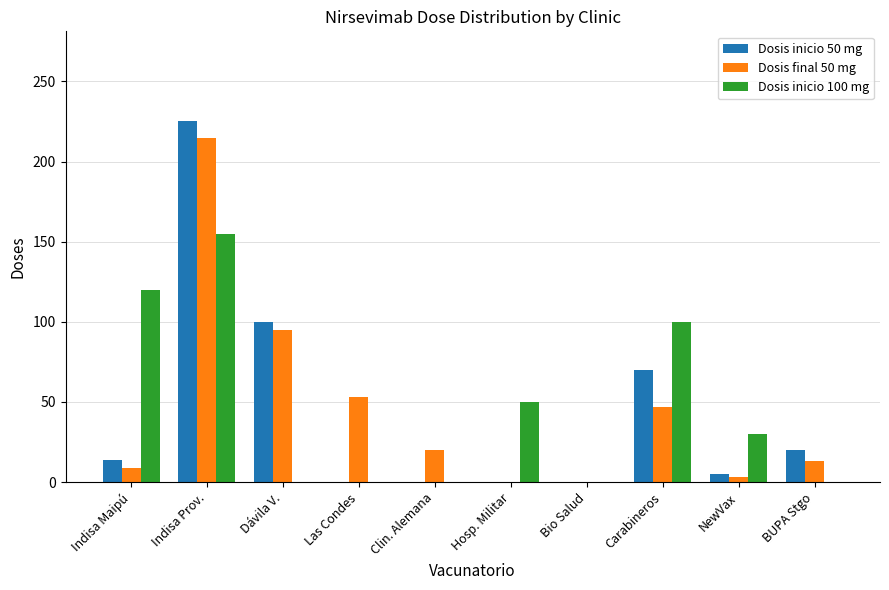

Count the Dosis inicio 100 mg values in the range 0 to 100.

8